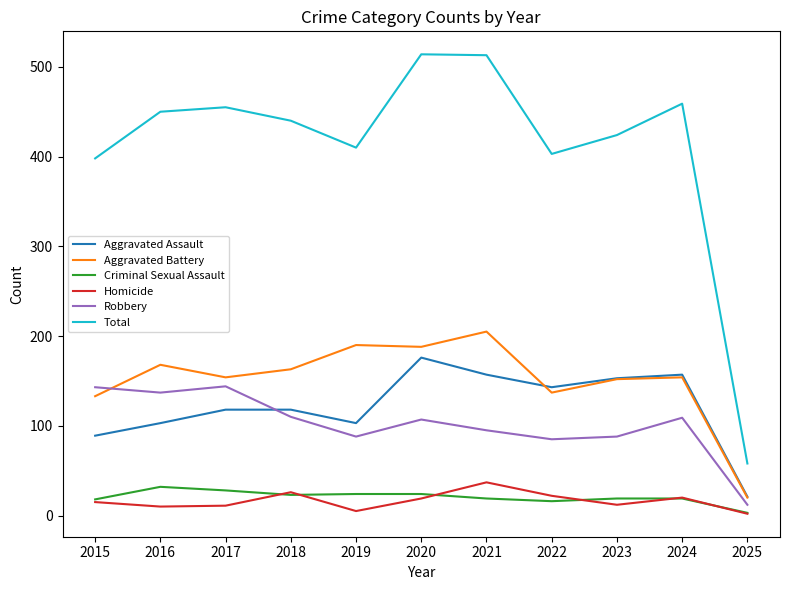

Where does the Criminal Sexual Assault series first go above 19?

2016